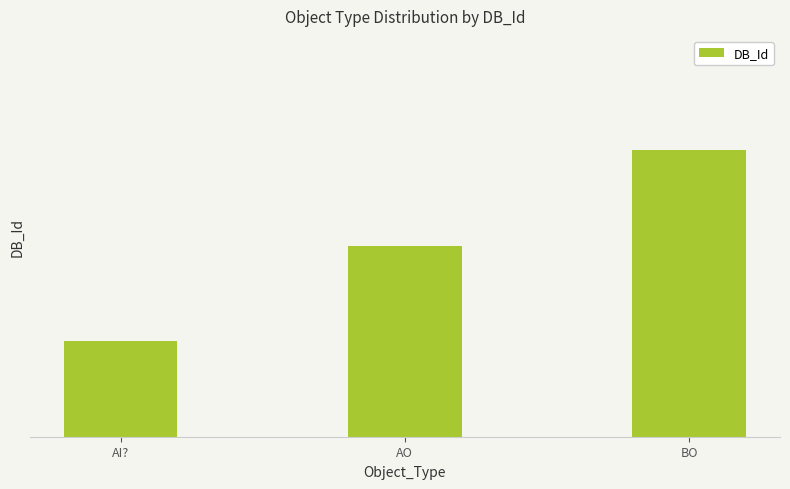

What is the maximum value shown in the chart?

3